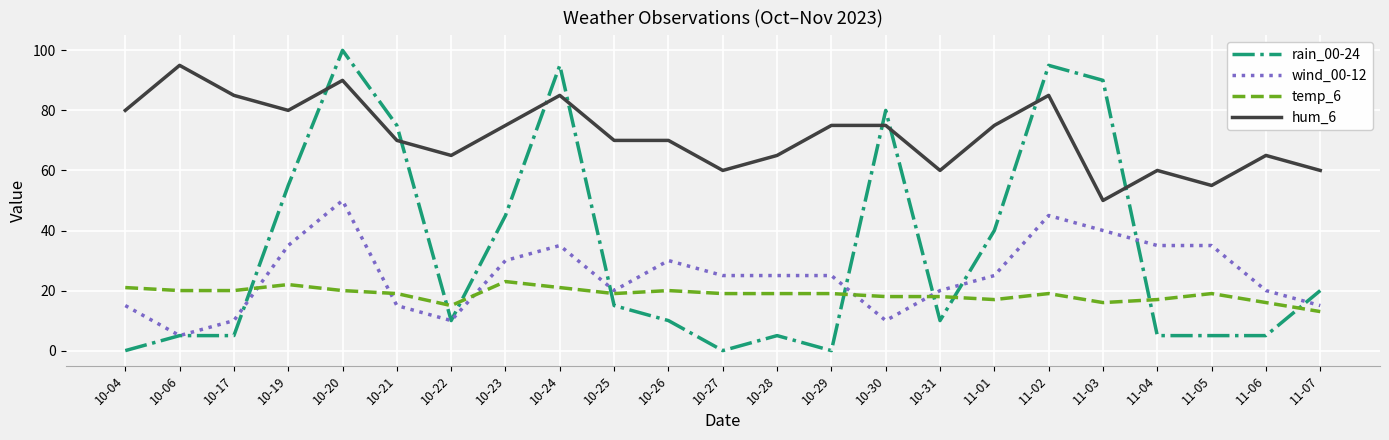

Between 10-22 and 11-04, which series saw the biggest shift?

wind_00-12